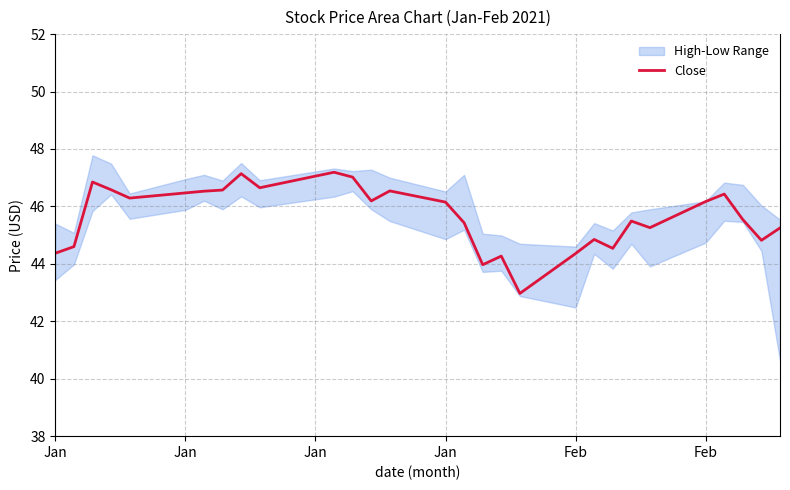

How many interior local valleys (lower than both neighbors) does the data have?

8